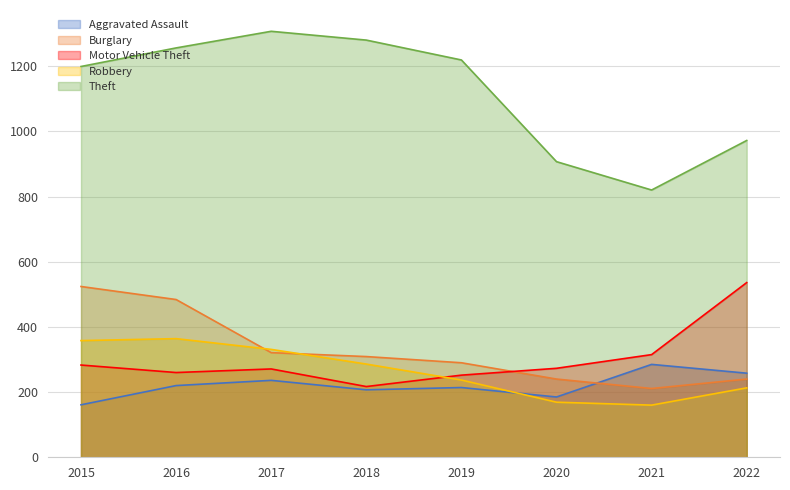

Rank the series at 2022 from lowest to highest value.

Robbery, Burglary, Aggravated Assault, Motor Vehicle Theft, Theft